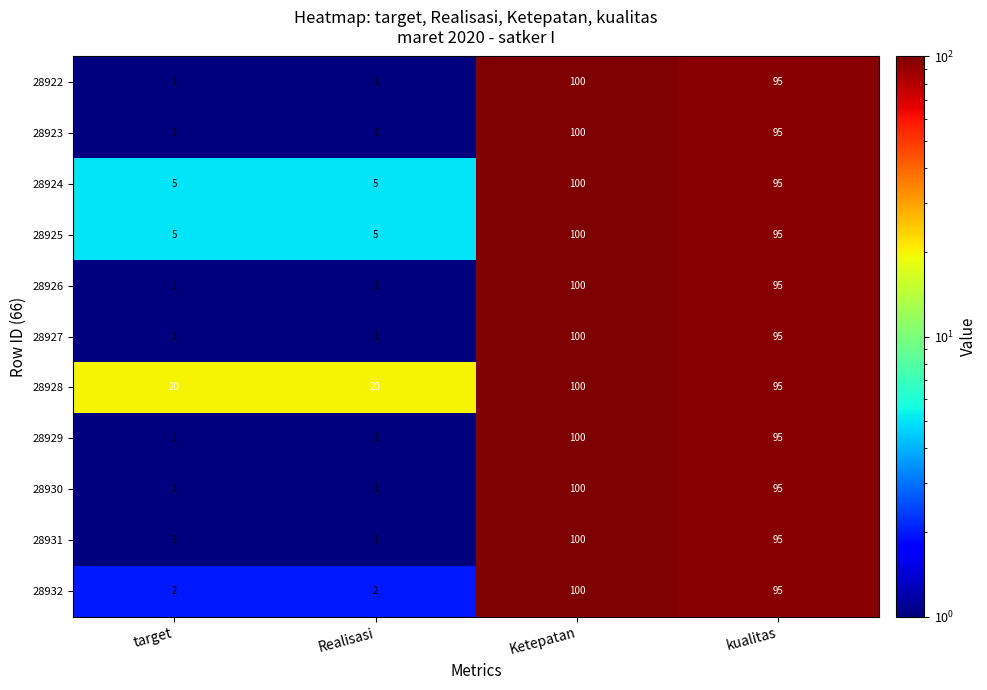

Count the number of categories in the chart.

4